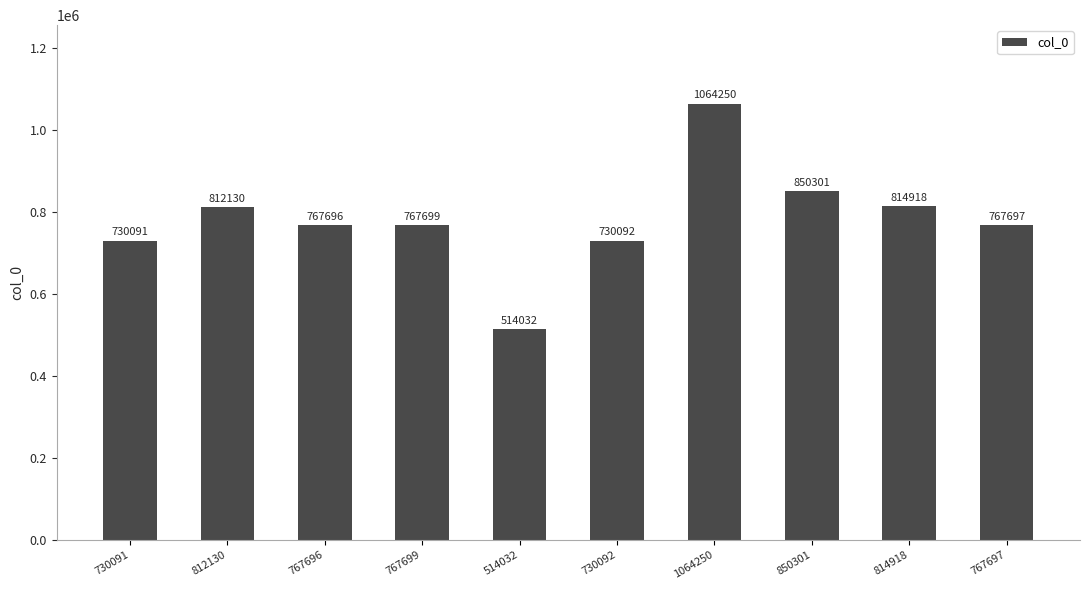

What is the label of the 7th bar from the left?

1064250